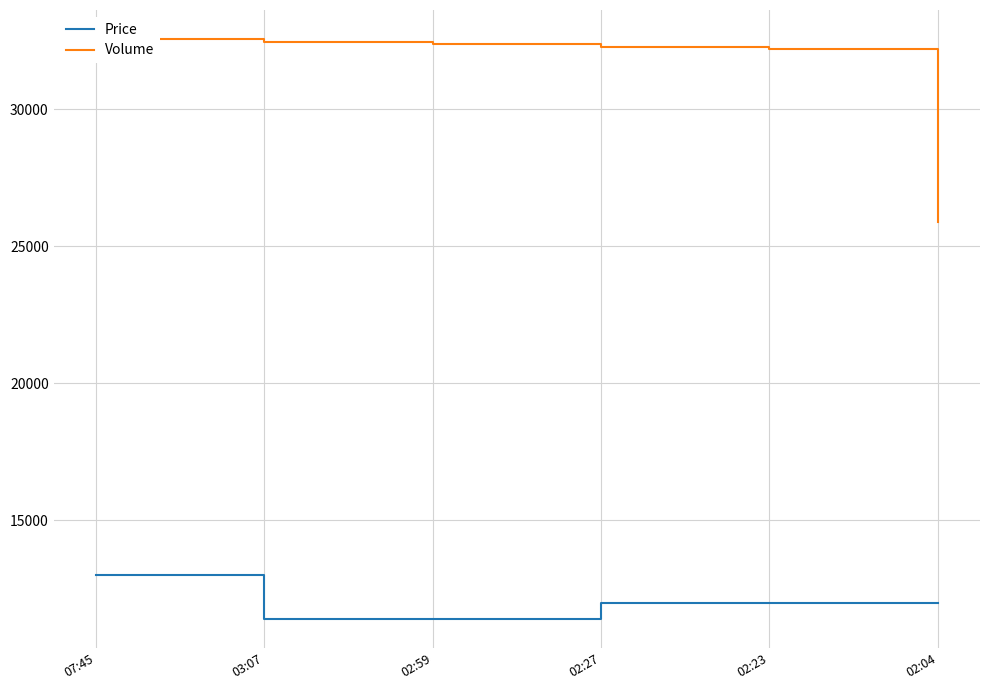

Rank the series by their maximum value, from highest to lowest.

Volume, Price